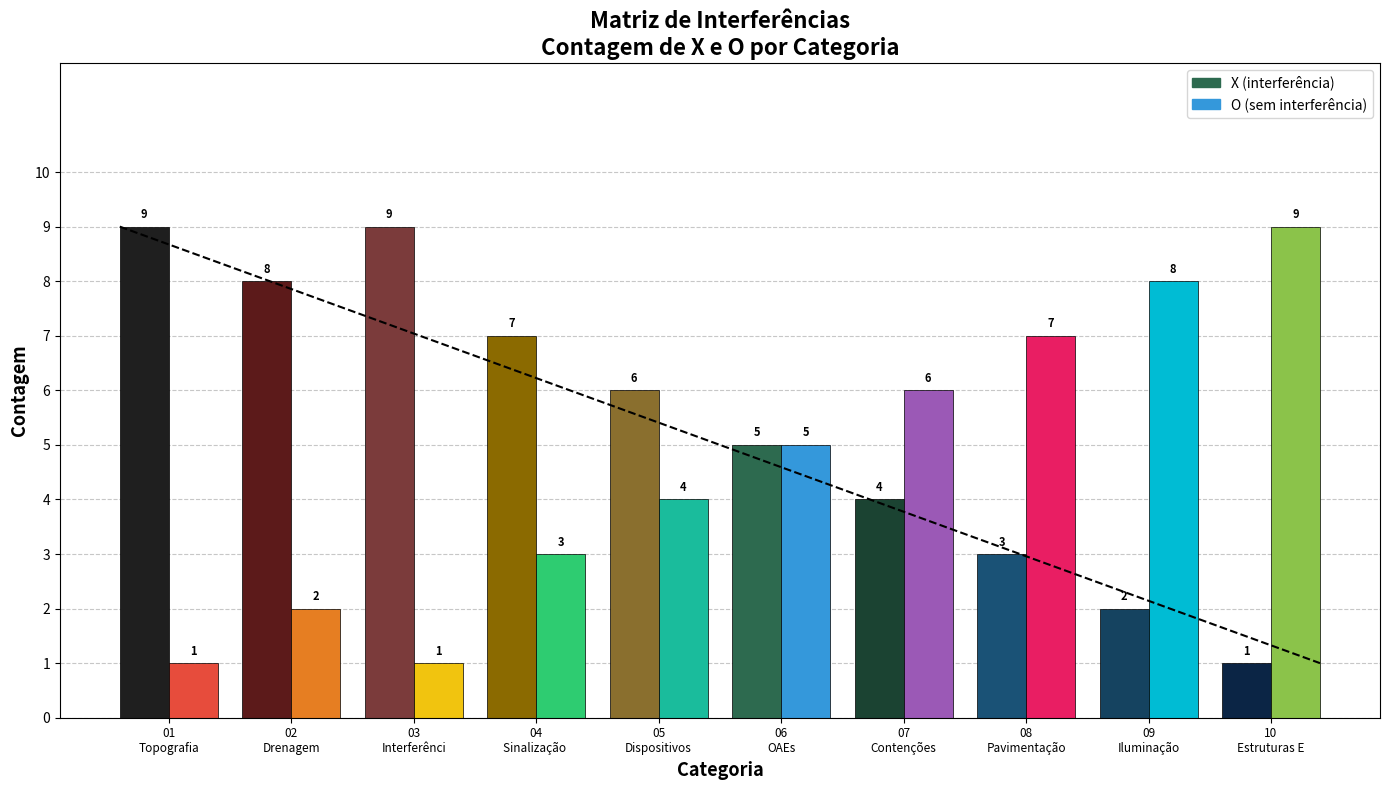

Count the O (sem interferência) values in the range 2 to 7.

6